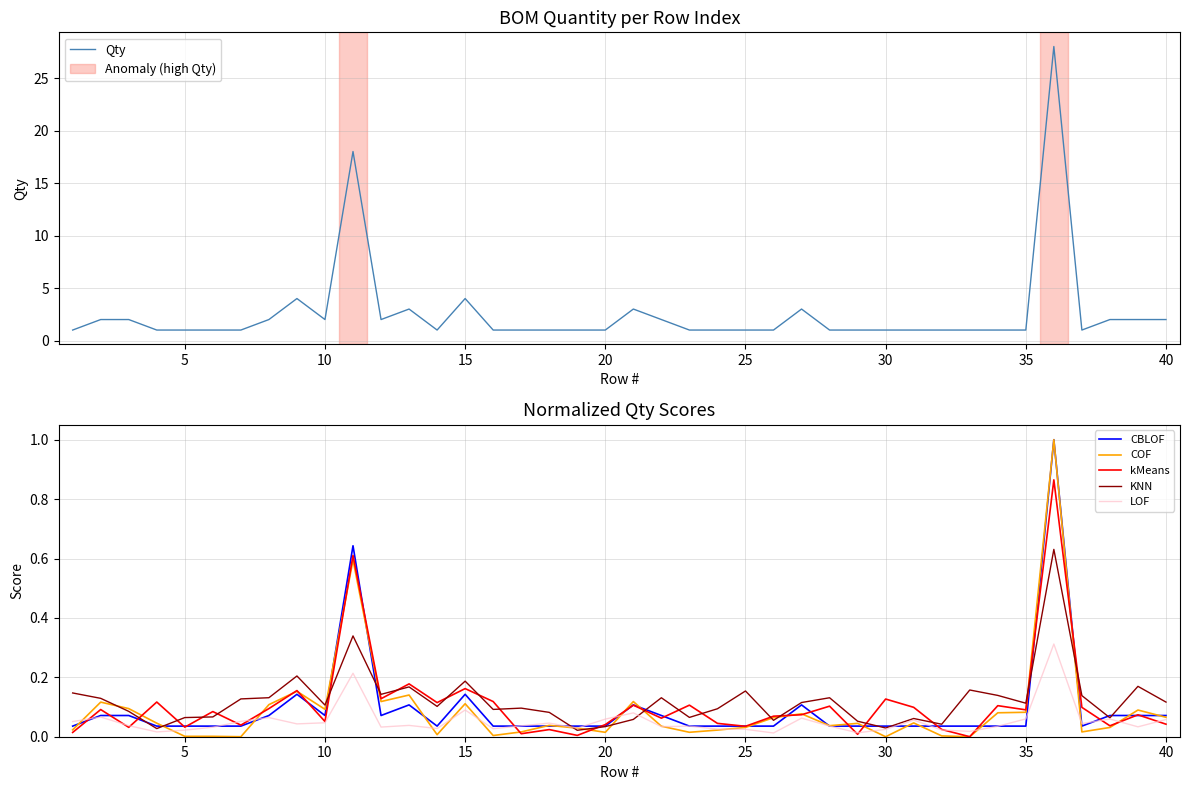

Does the chart display data point markers on the line(s)?

No